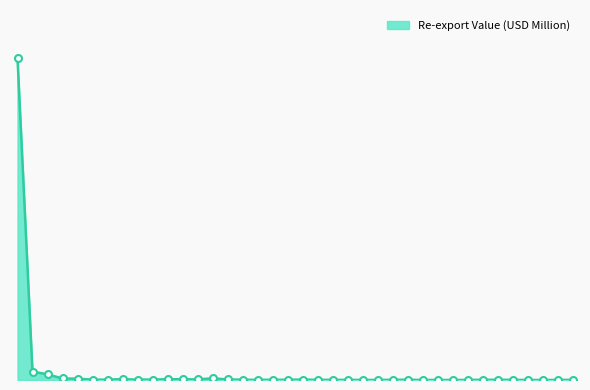

Does the chart have visible grid lines?

No